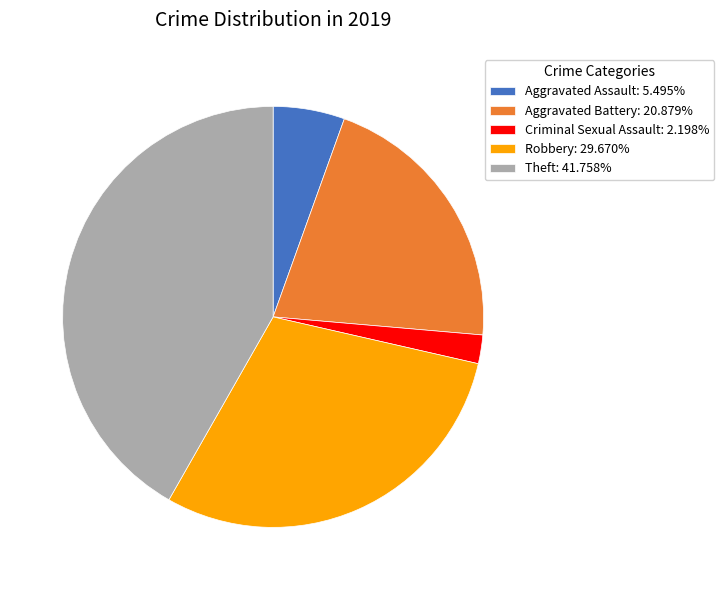

What is the ratio of the value at Criminal Sexual Assault: 2.198% to the value at Aggravated Assault: 5.495%?

0.4